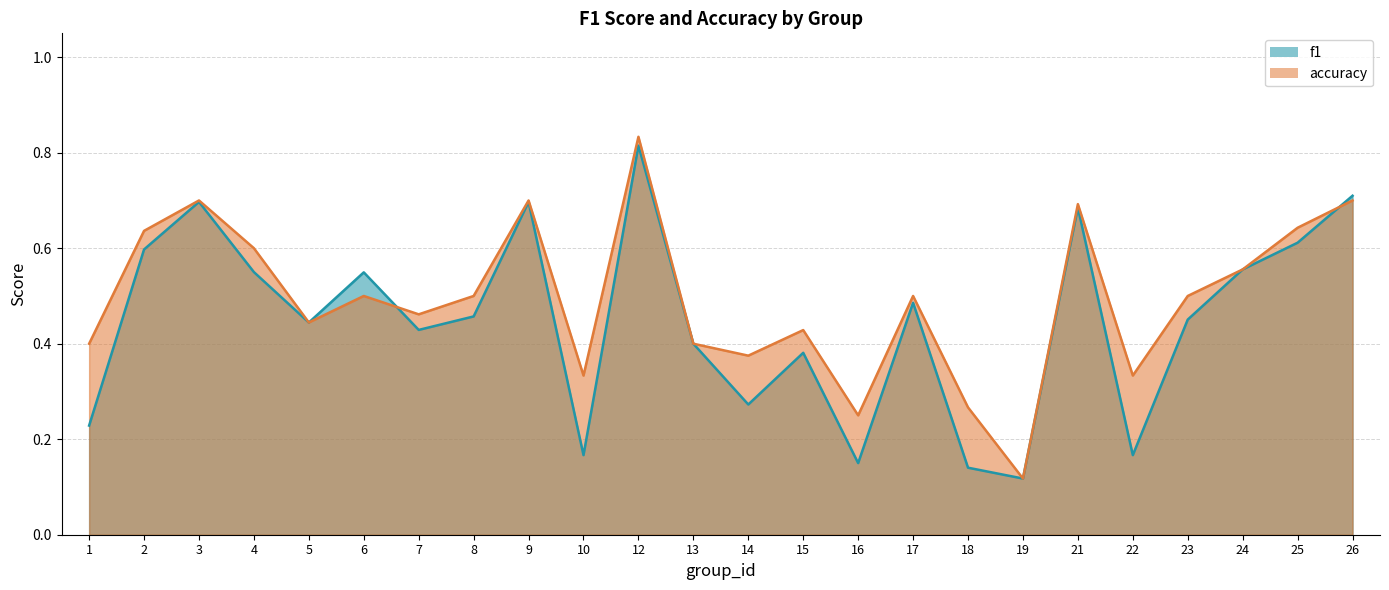

What is the total value across all series at 17?

1.0